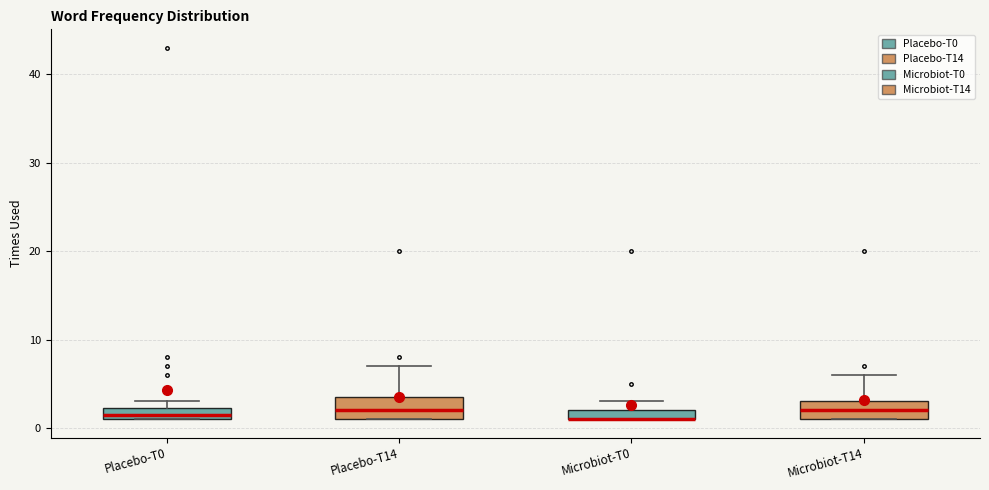

Where does the median line of the box for Microbiot-T14 sit on the y-axis? The values are not printed on the chart, so give them approximately, as read against the axis.

2